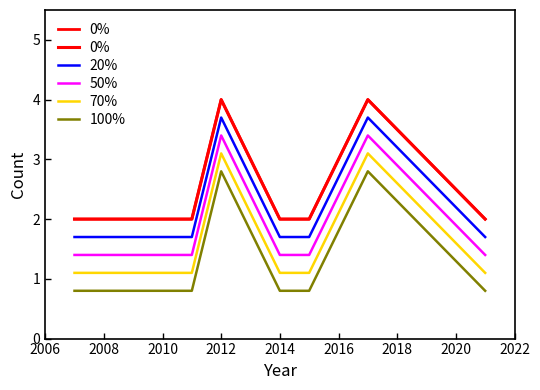

At which category does 20% reach its first local peak?

2012